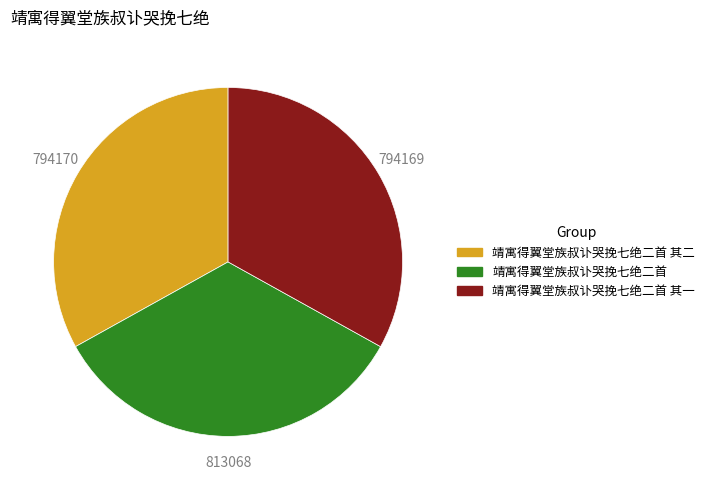

Is there any slice that represents more than half of the pie?

No